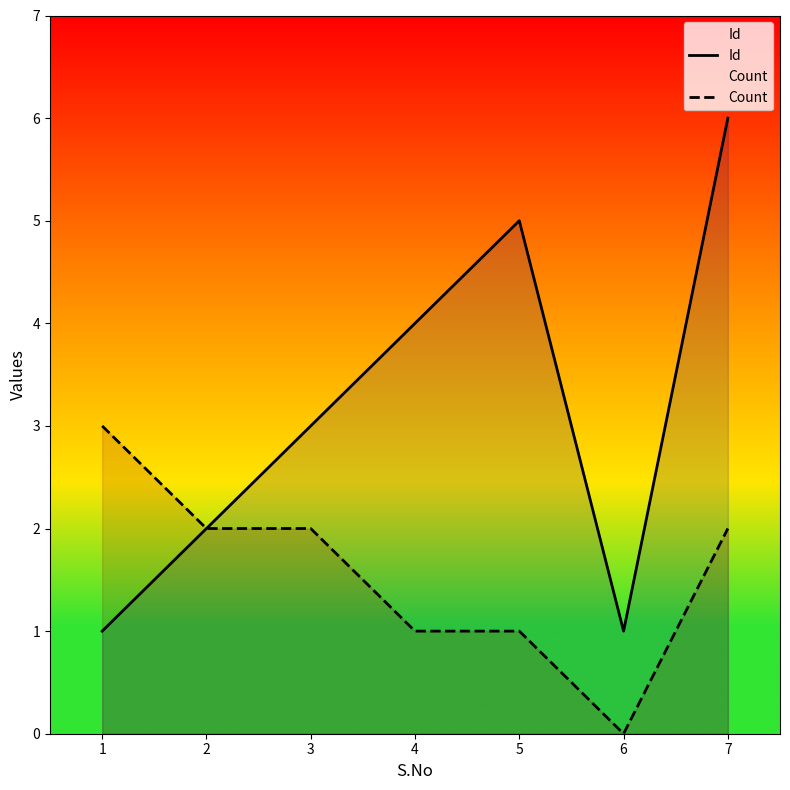

What is the value of the Id point at the 4th from the left?

4